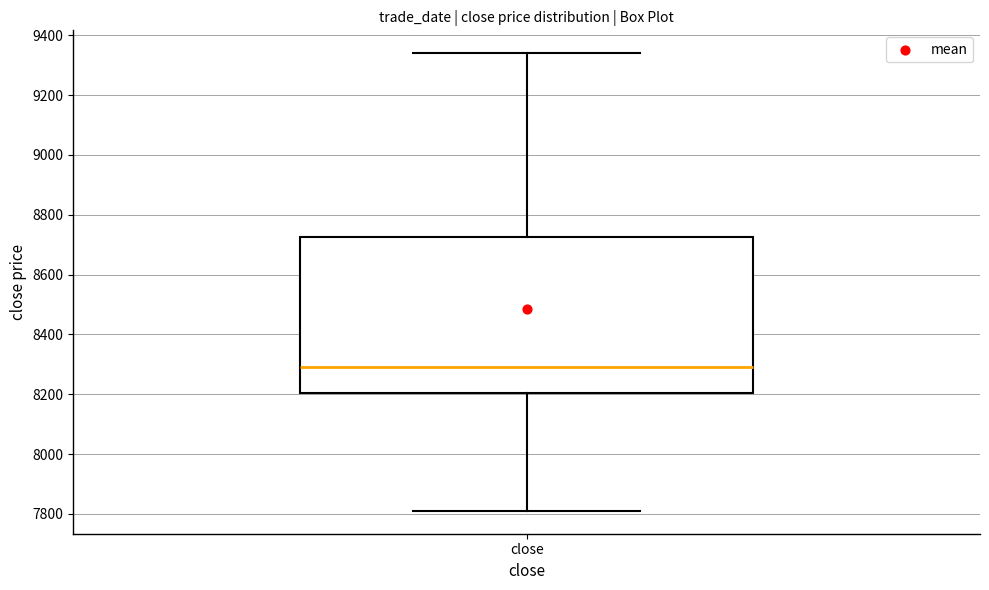

Where is the lower edge of the box for close on the y-axis? The values are not printed on the chart, so give them approximately, as read against the axis.

8200